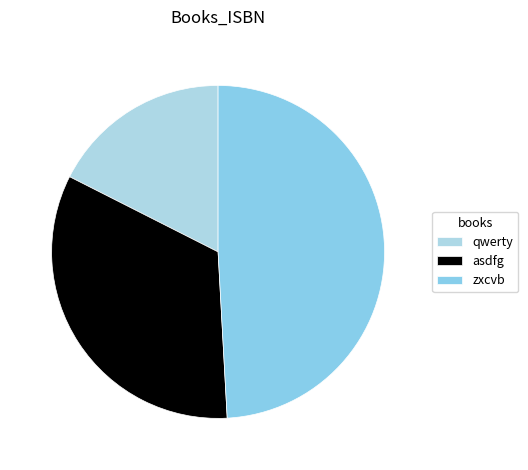

How many slices are in this pie chart?

3